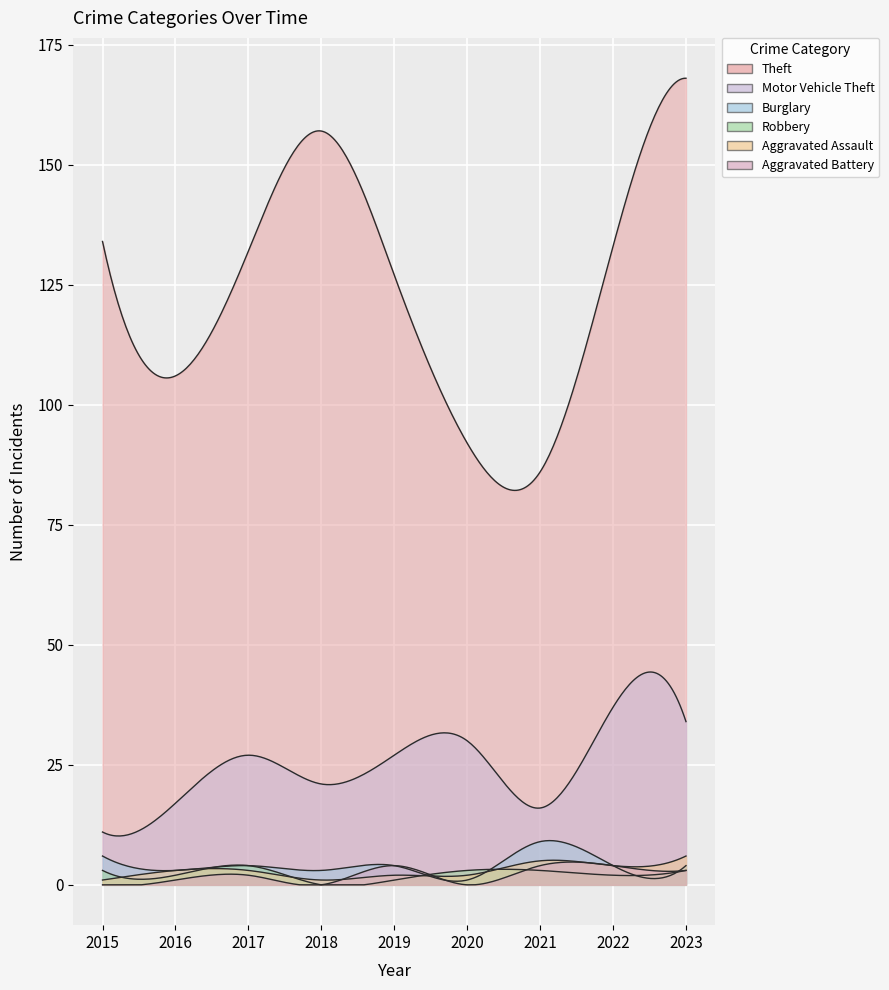

Reading right to left, what are all the values shown in this chart?

Theft: 2023=168	2022=133	2021=86	2020=92	2019=127	2018=157	2017=132	2016=106	2015=134
Motor Vehicle Theft: 2023=34	2022=37	2021=16	2020=30	2019=27	2018=21	2017=27	2016=17	2015=11
Burglary: 2023=4	2022=4	2021=9	2020=1	2019=4	2018=3	2017=4	2016=3	2015=6
Robbery: 2023=3	2022=2	2021=3	2020=3	2019=1	2018=0	2017=4	2016=2	2015=3
Aggravated Assault: 2023=6	2022=4	2021=5	2020=2	2019=2	2018=1	2017=3	2016=3	2015=1
Aggravated Battery: 2023=3	2022=4	2021=4	2020=0	2019=4	2018=0	2017=2	2016=1	2015=0